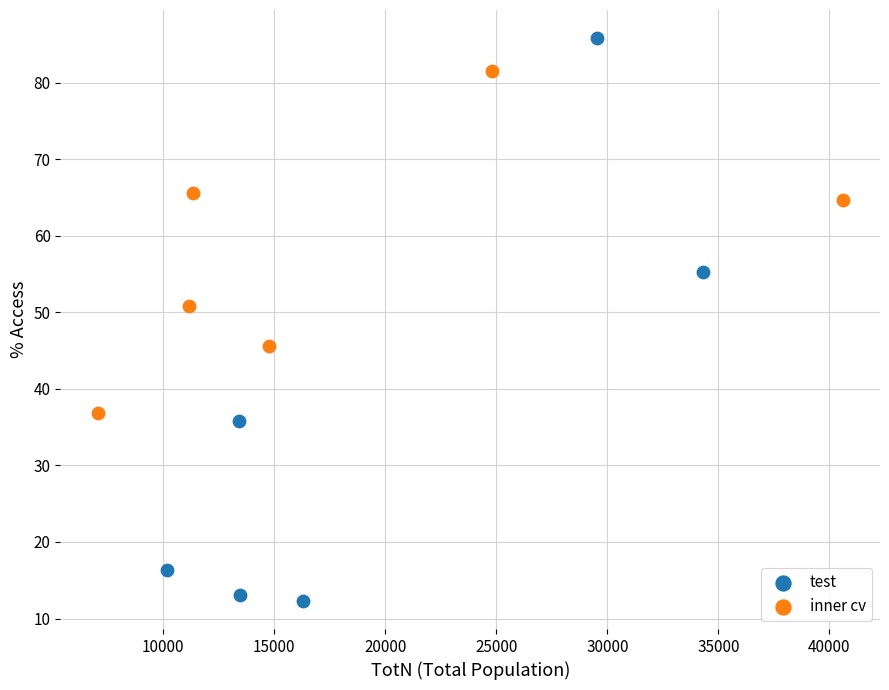

What are all the series names shown in the legend?

test, inner cv